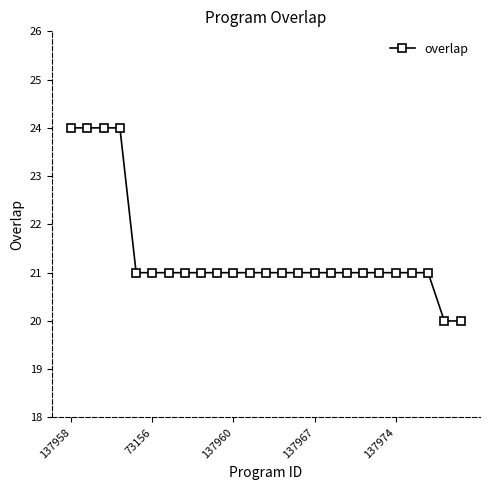

What is the greatest value displayed?

24